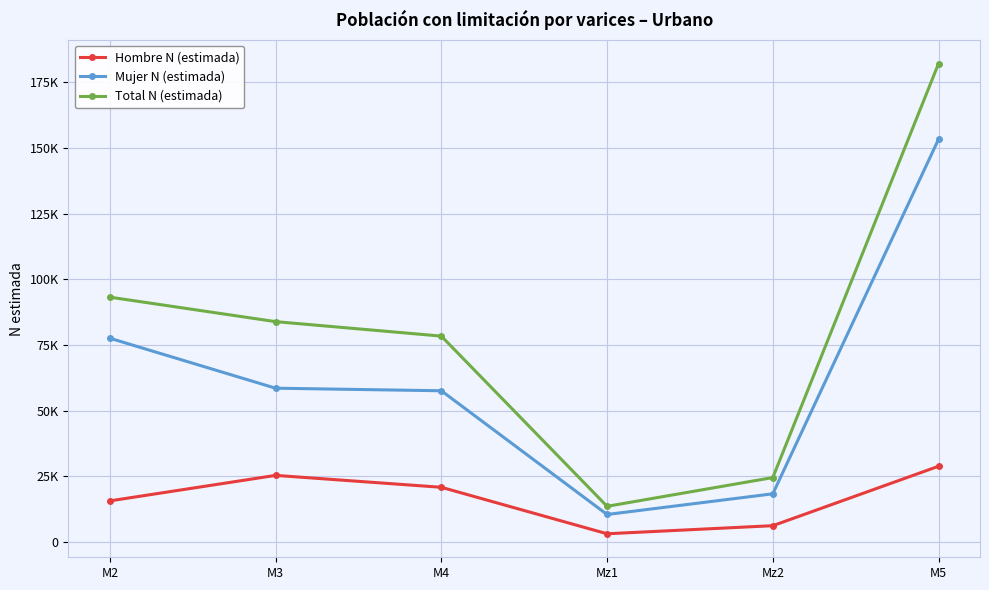

Between M2 and M3, which series saw the biggest shift?

Mujer N (estimada)